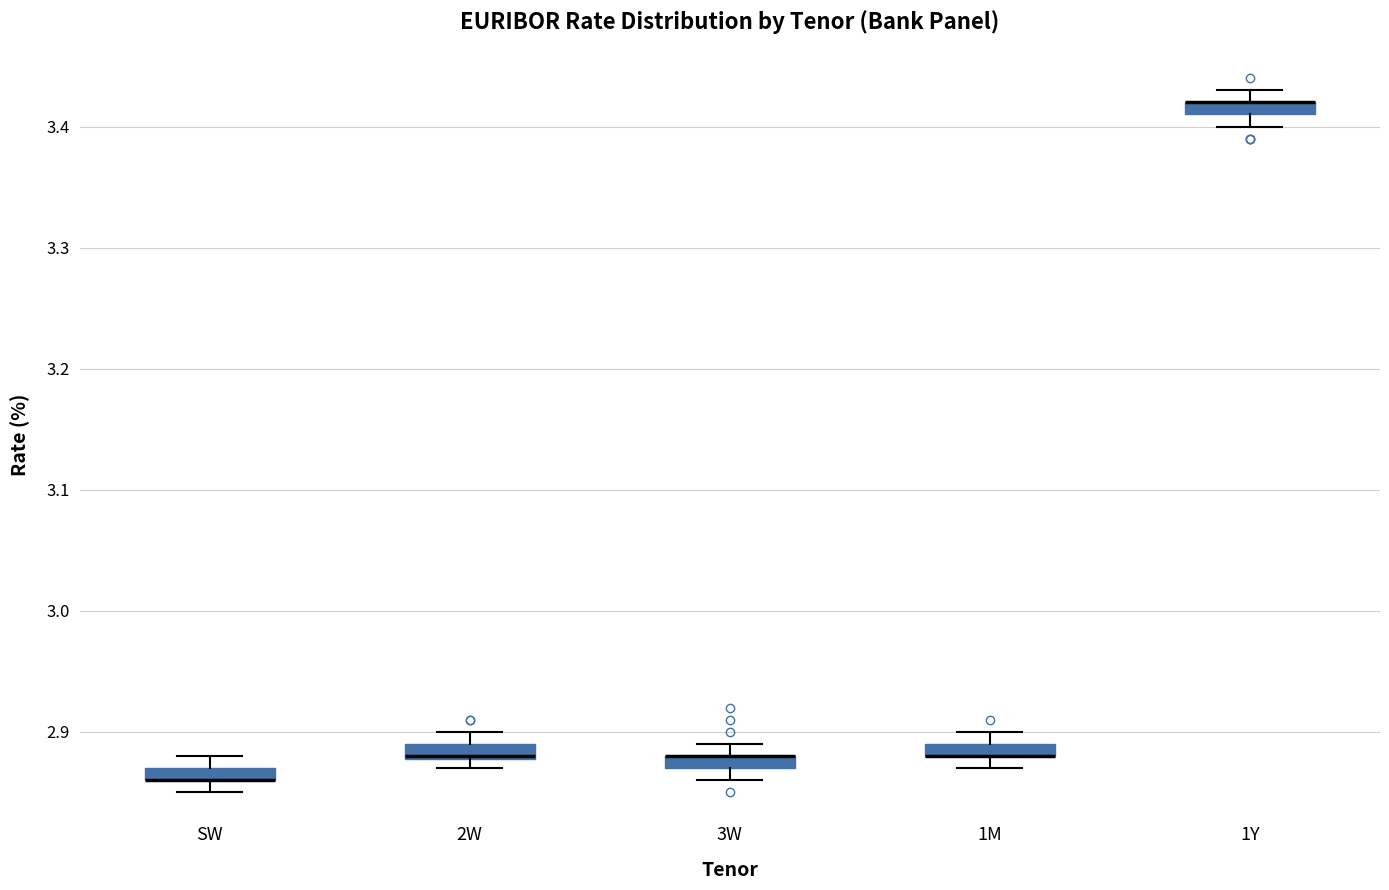

Where does the lower whisker of the box for 1Y end on the y-axis? The values are not printed on the chart, so give them approximately, as read against the axis.

3.40